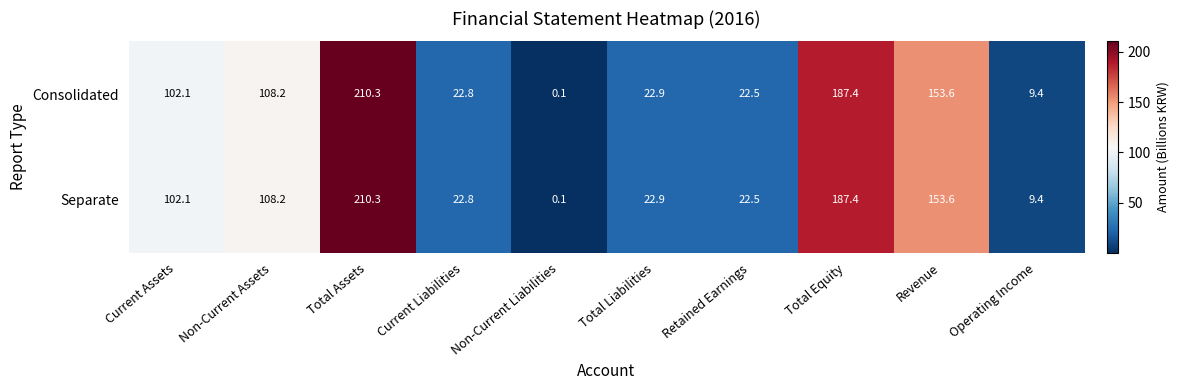

The value of Consolidated at Total Equity is 64.5. True or false?

False